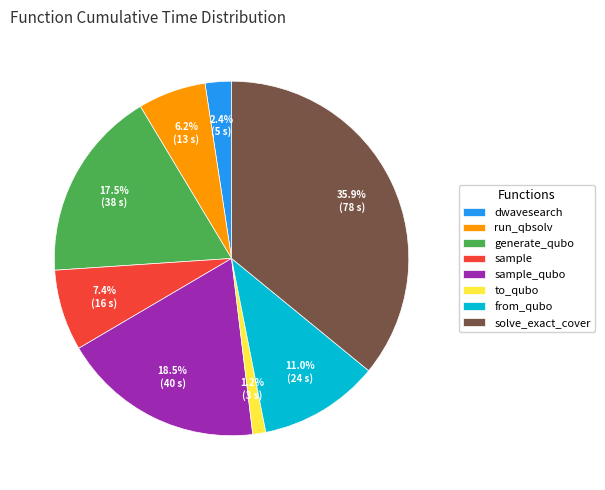

How much of the chart is everything except sample_qubo?

81.5%